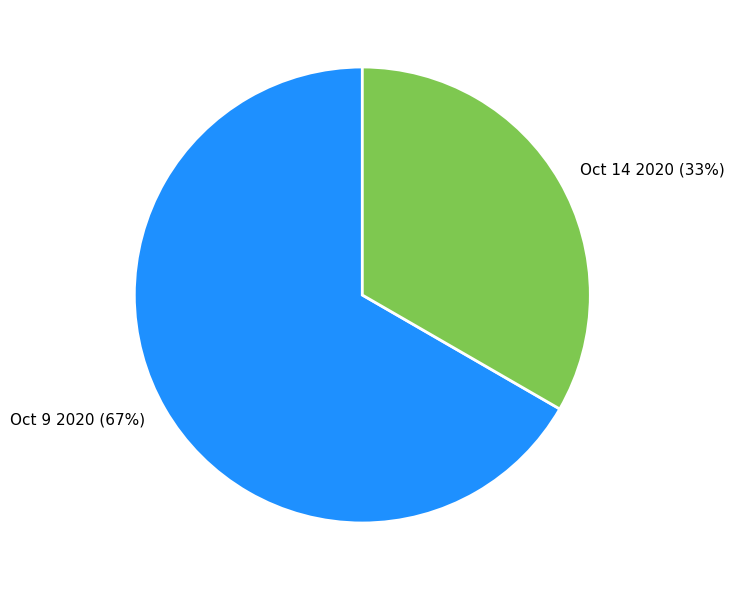

Rank the categories by value from highest to lowest.

Oct 9 2020, Oct 14 2020